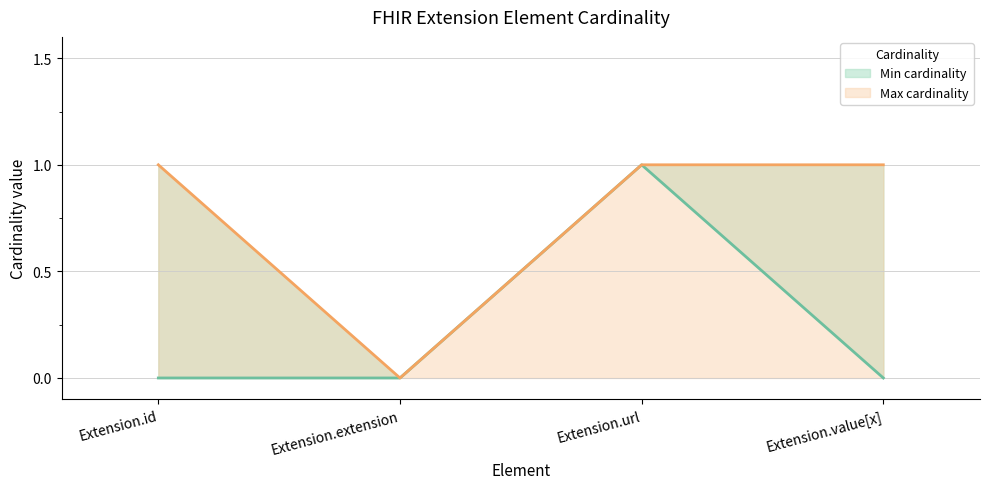

Reading right to left, transcribe all the data shown in this chart.

Min cardinality: Extension.value[x]=0	Extension.url=1	Extension.extension=0	Extension.id=0
Max cardinality: Extension.value[x]=1	Extension.url=1	Extension.extension=0	Extension.id=1